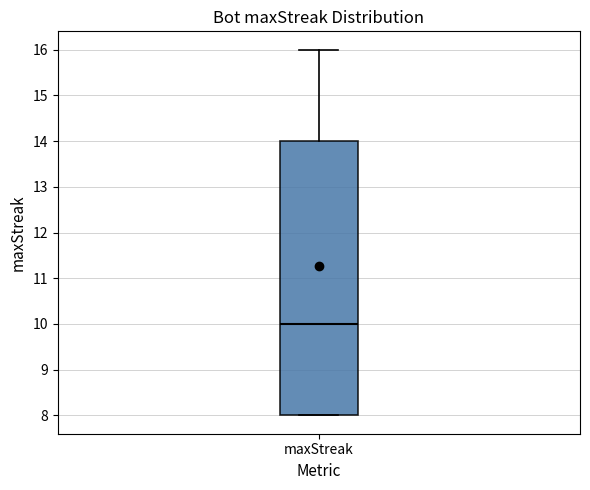

Read this box plot against the y-axis: the position of the median line, the range covered by the box, and the ends of both whiskers. The values are not printed on the chart, so give them approximately, as read against the axis.

median 10, box 8 to 14, whiskers 8 to 16